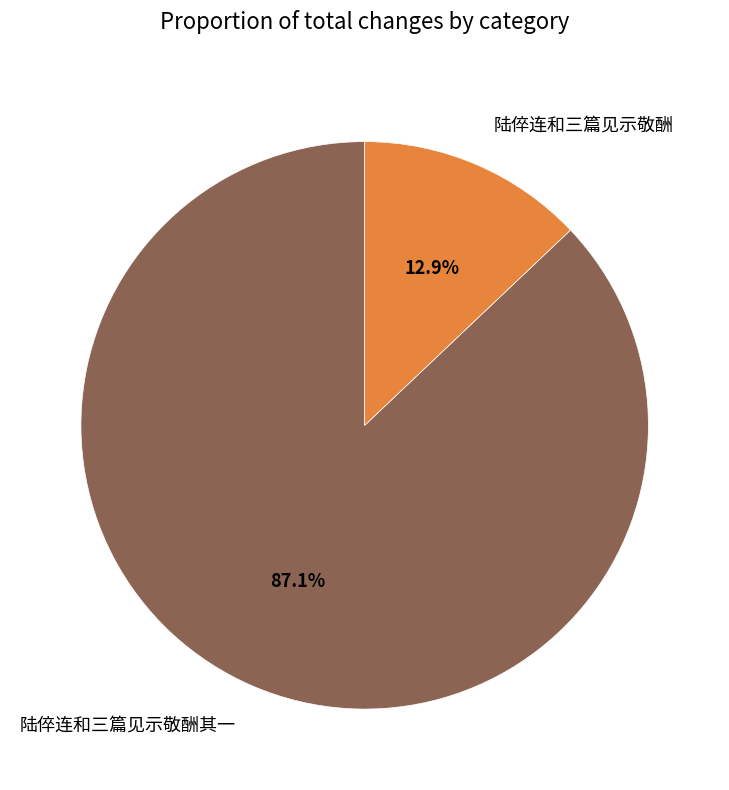

Rank the categories by value from lowest to highest.

陆倅连和三篇见示敬酬, 陆倅连和三篇见示敬酬其一